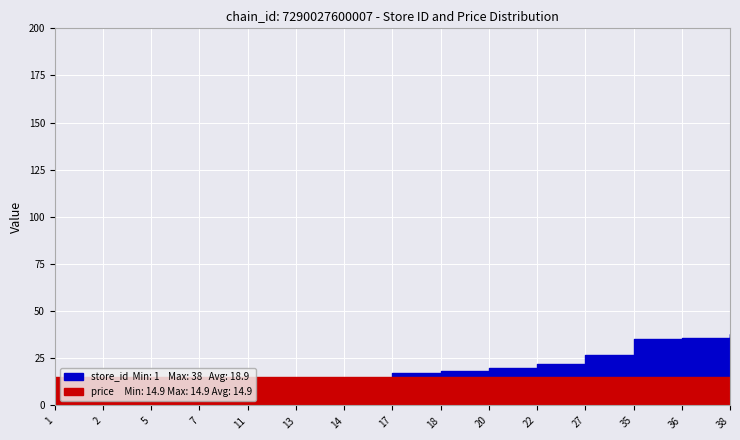

What is the average value of the store_id series?

17.7